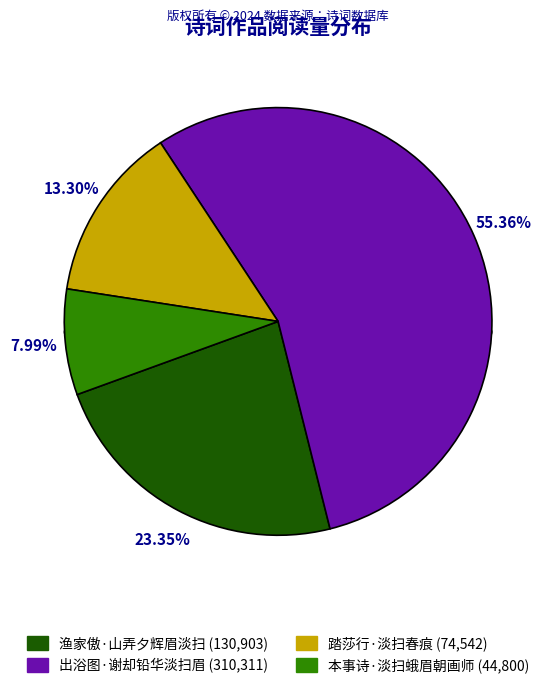

The 渔家傲·山弄夕辉眉淡扫 slice represents 23% of the pie. True or false?

True